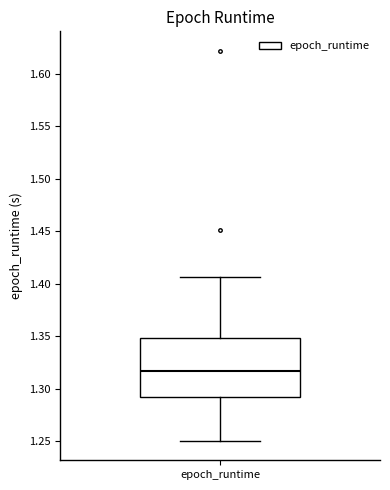

Where is the lower edge of the box for epoch_runtime on the y-axis? The values are not printed on the chart, so give them approximately, as read against the axis.

1.290